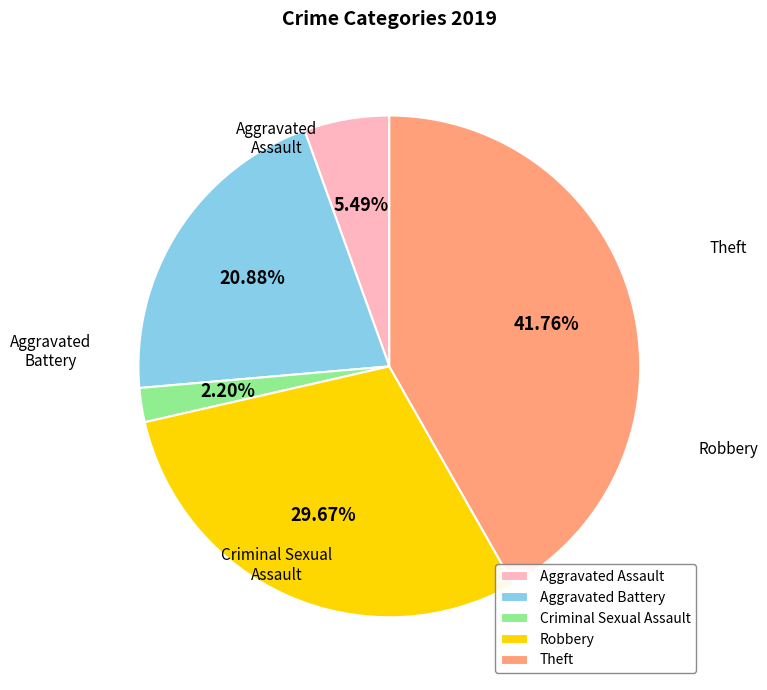

What percentage is the Criminal Sexual Assault slice, to the nearest percent?

2%